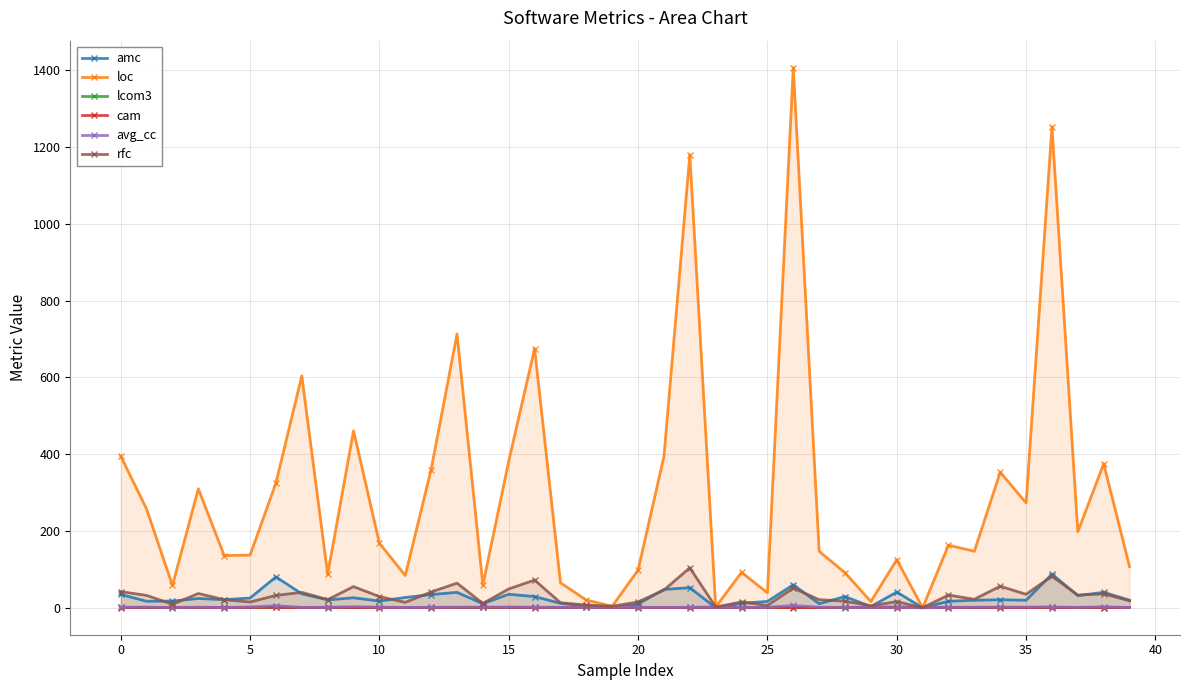

What is the difference between the amc values at 21 and 28?

18.6